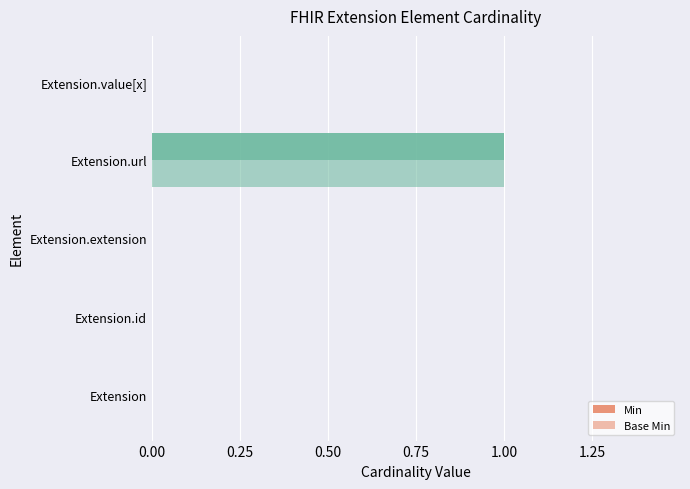

Are the bars horizontal?

Yes